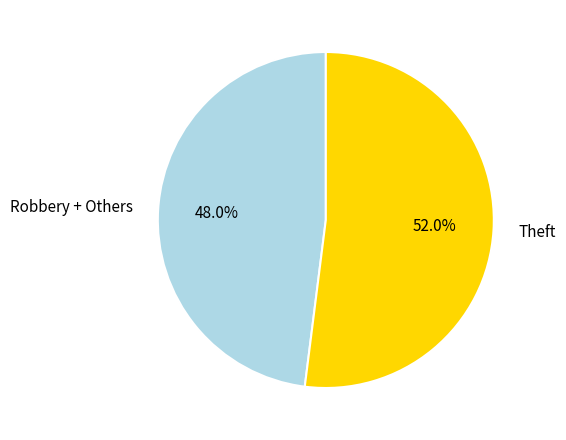

Which has a higher value, Theft or Robbery + Others?

Theft